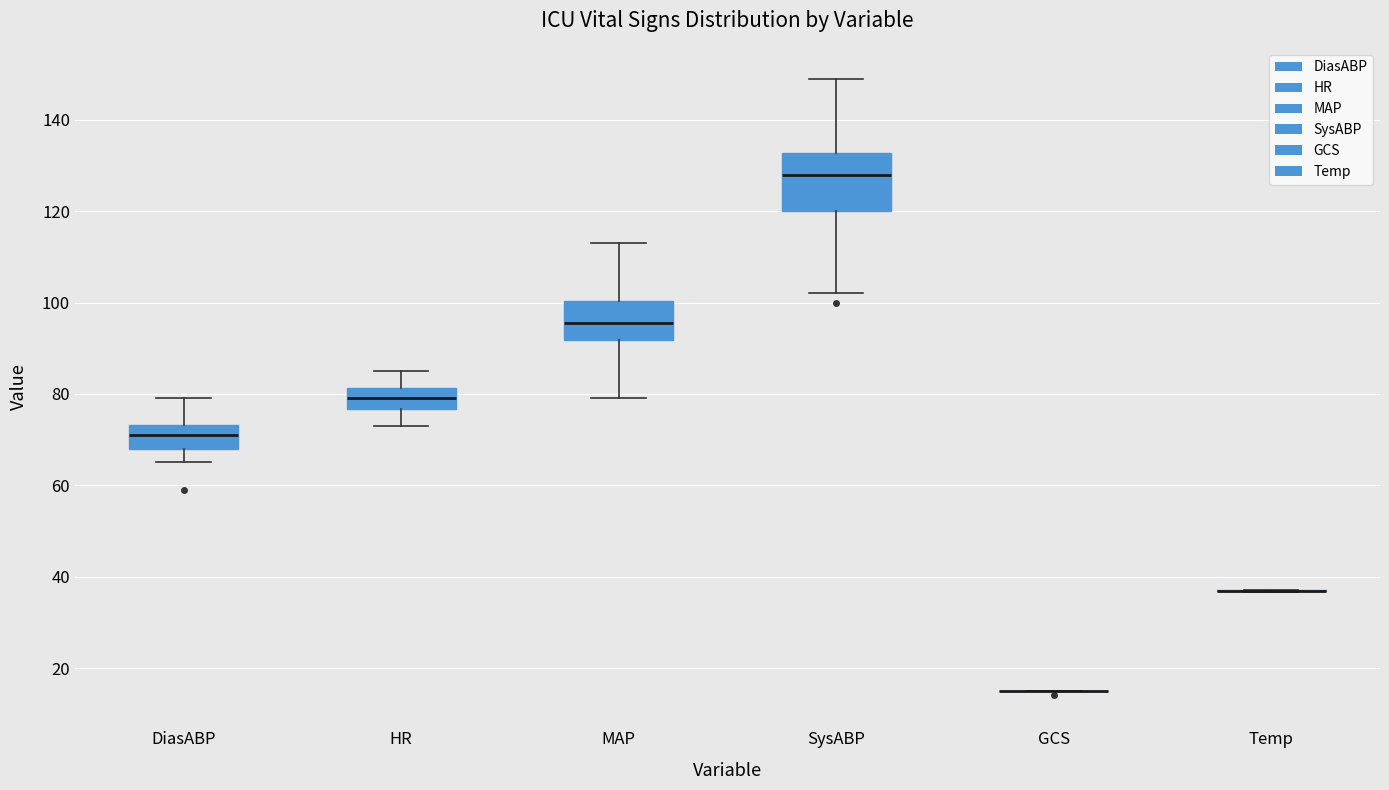

Which box is the tallest, from its lower edge to its upper edge?

SysABP